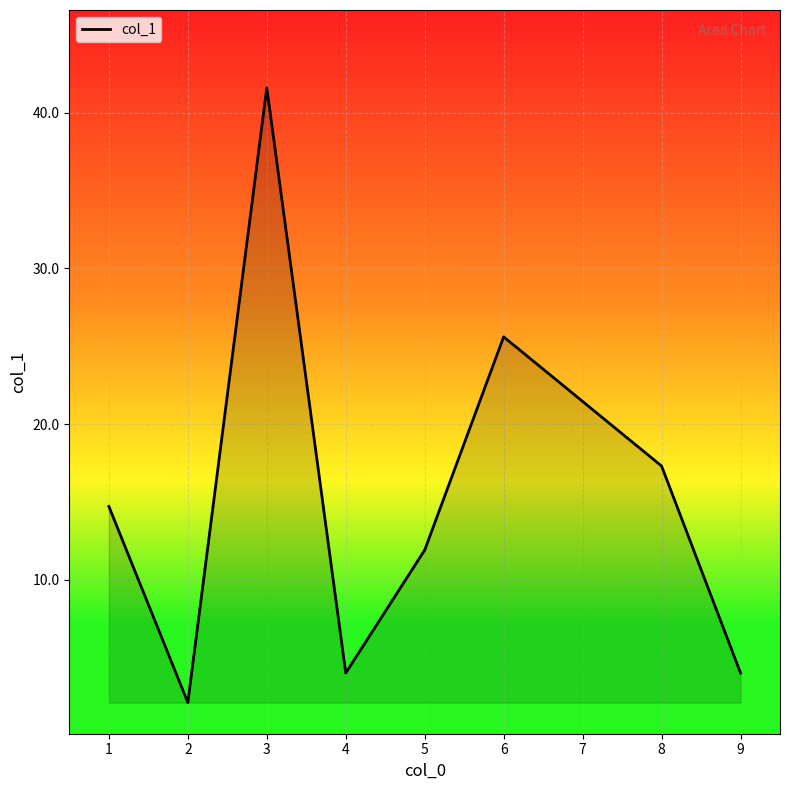

Where is the data nearest to the value 21?

8